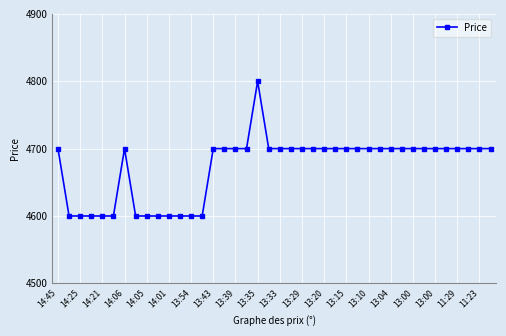

What is the value of the 7th point from the left?

4700